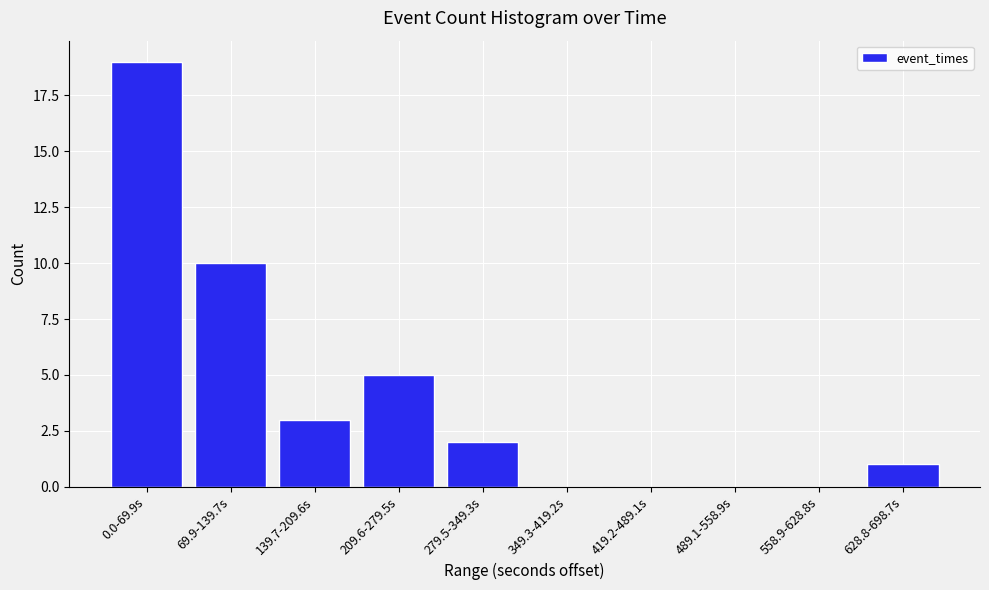

Reading left to right, list all the values displayed in this chart.

0.0-69.9s=19	69.9-139.7s=10	139.7-209.6s=3	209.6-279.5s=5	279.5-349.3s=2	349.3-419.2s=0	419.2-489.1s=0	489.1-558.9s=0	558.9-628.8s=0	628.8-698.7s=1